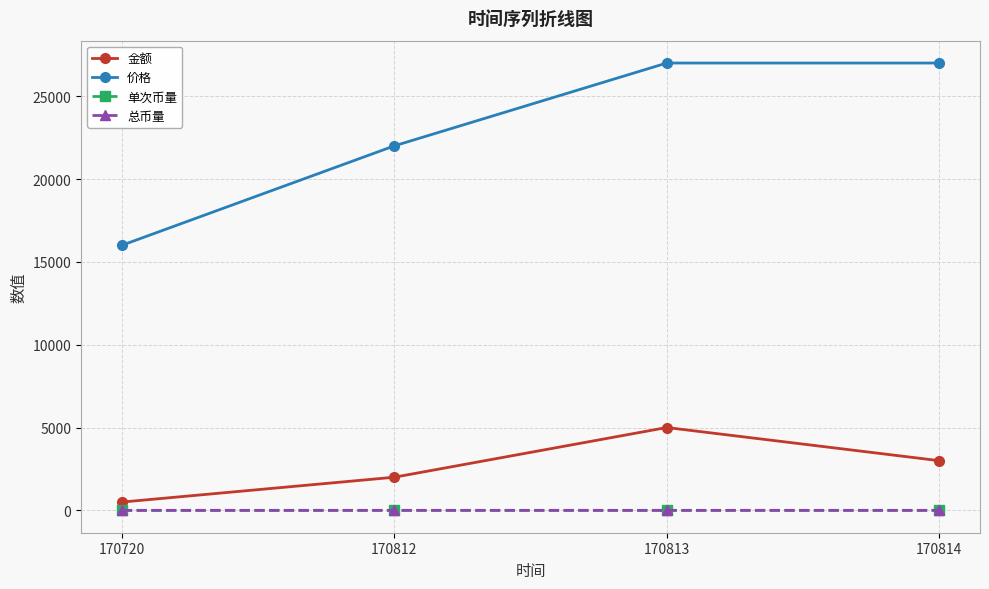

What is the approximate value of 总币量 at 170814?

0.4